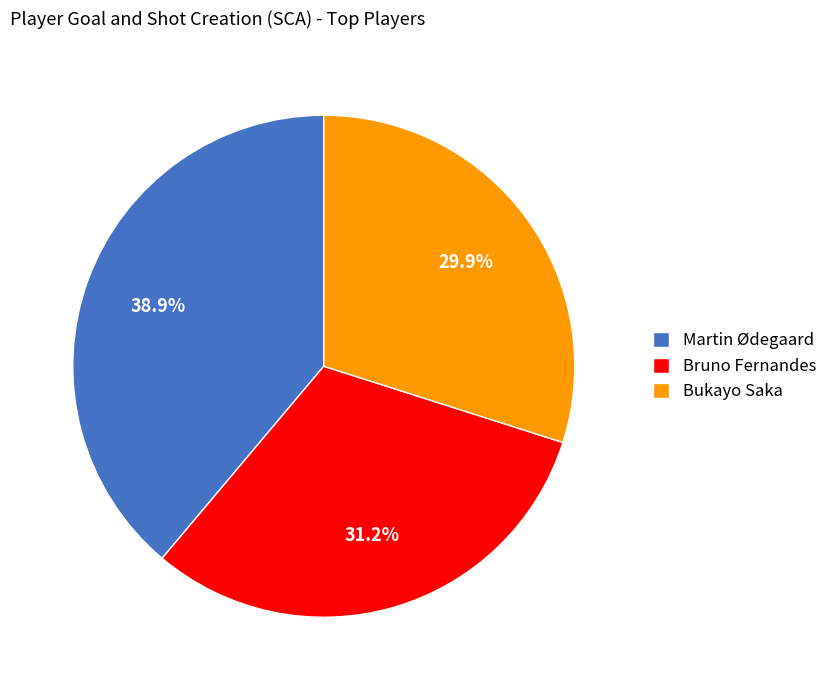

Does Bukayo Saka represent more than half of the total?

No